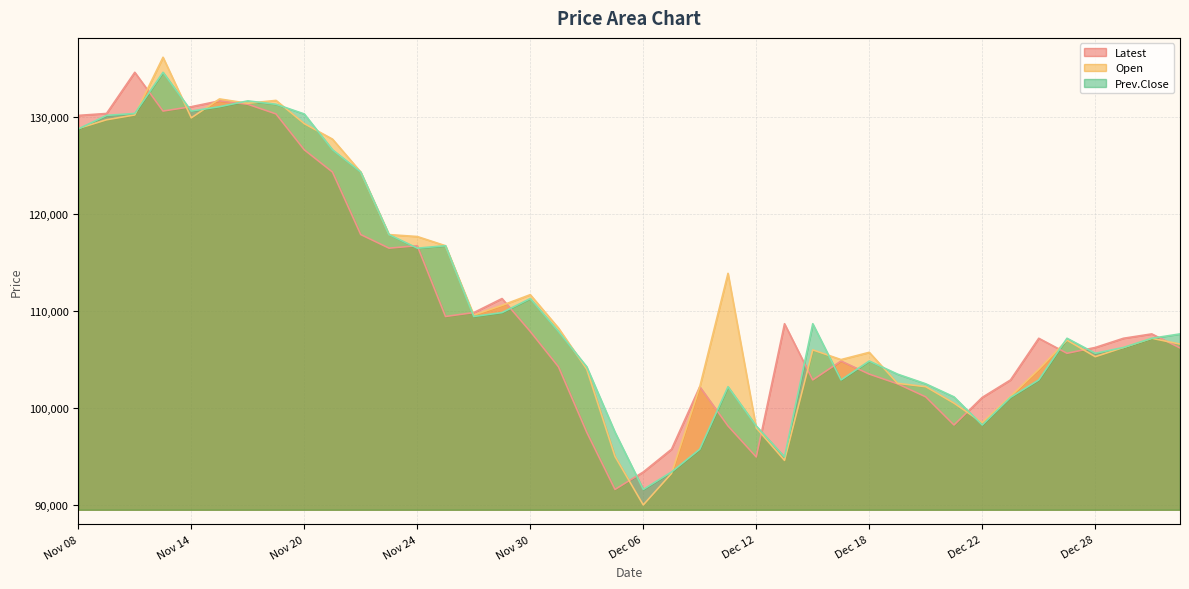

What is the approximate value of Prev.Close at Dec 01?

107900